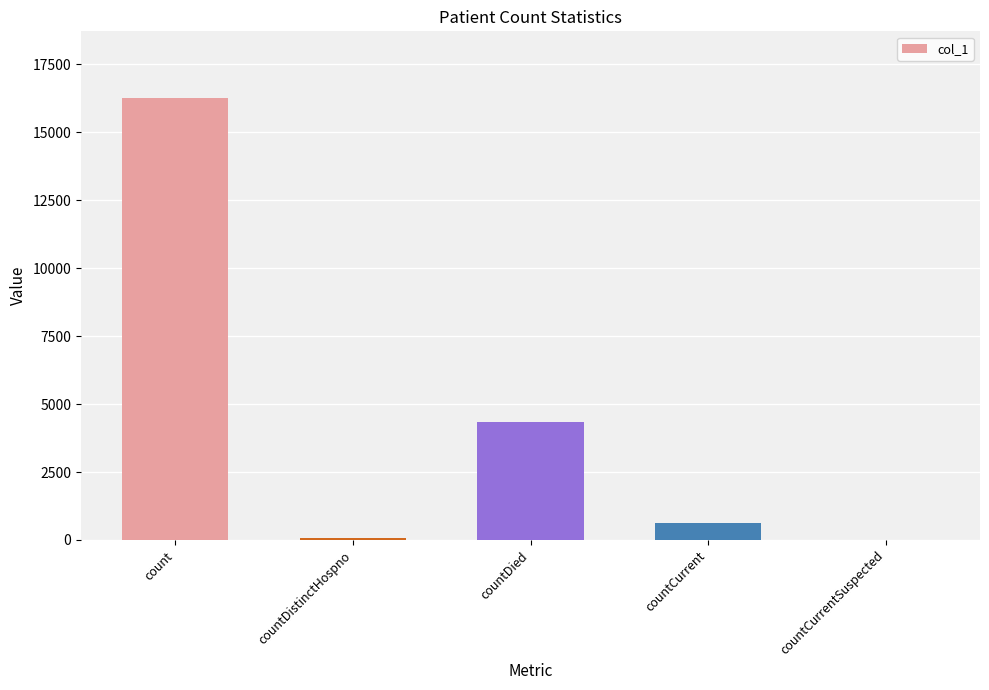

At which label is the value closest to 8139?

countDied